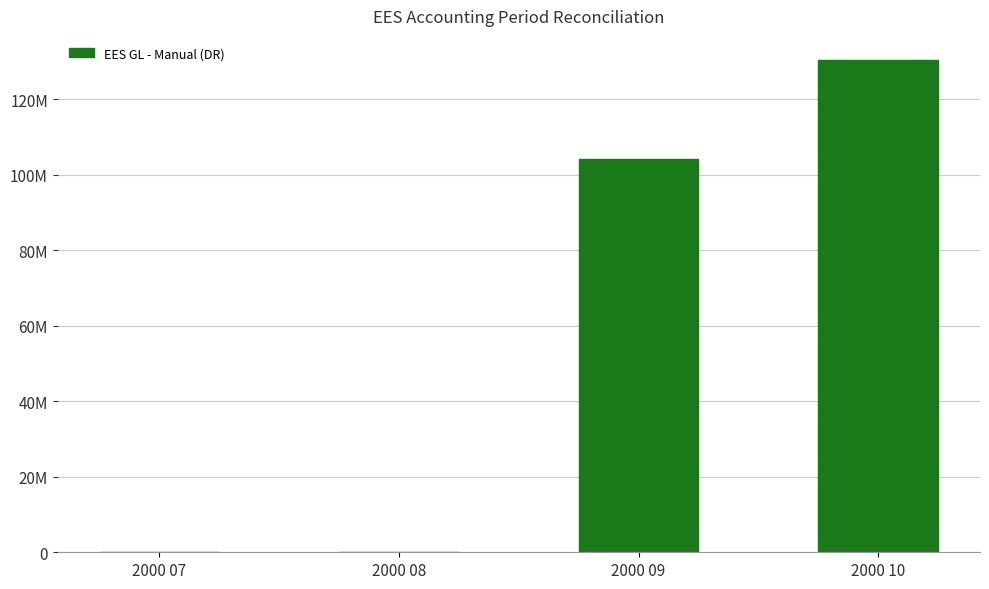

What is the approximate value at 2000 09?

104249170.3